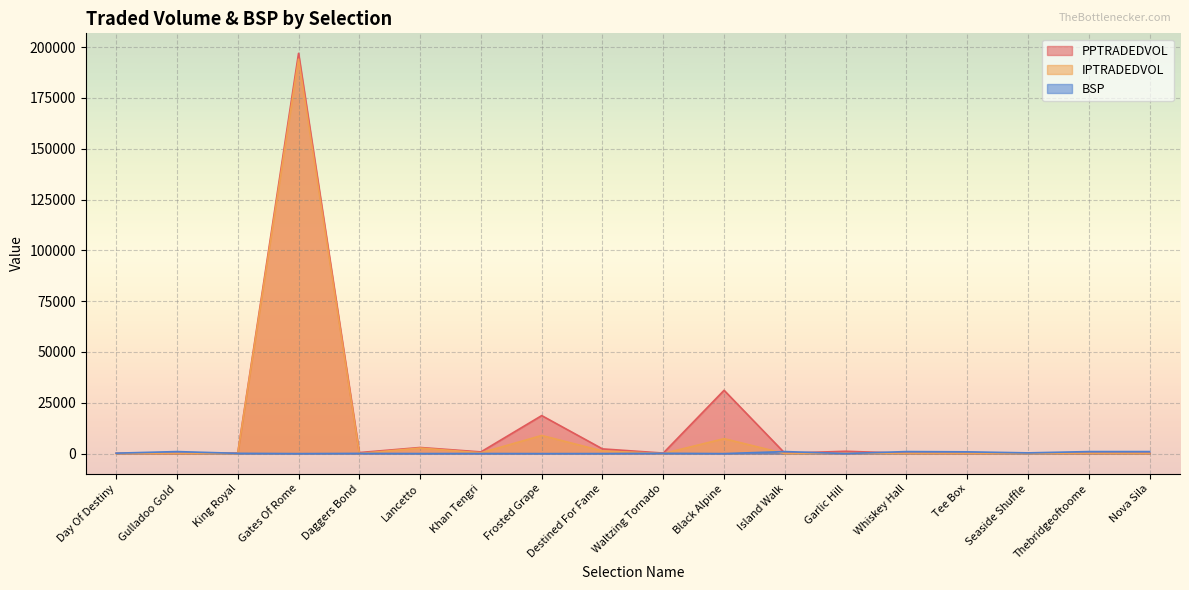

How many data points in PPTRADEDVOL are less than 295?

9